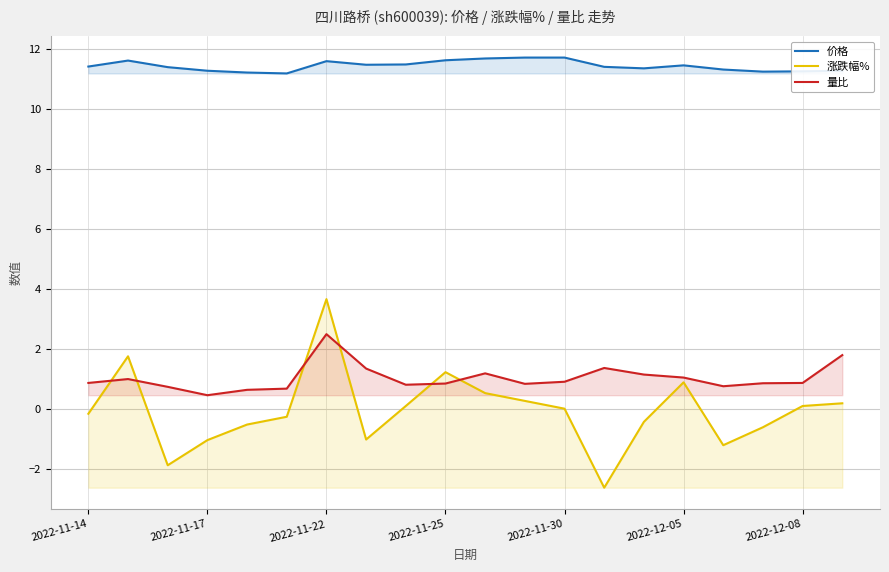

How many categories are shown in the chart?

20